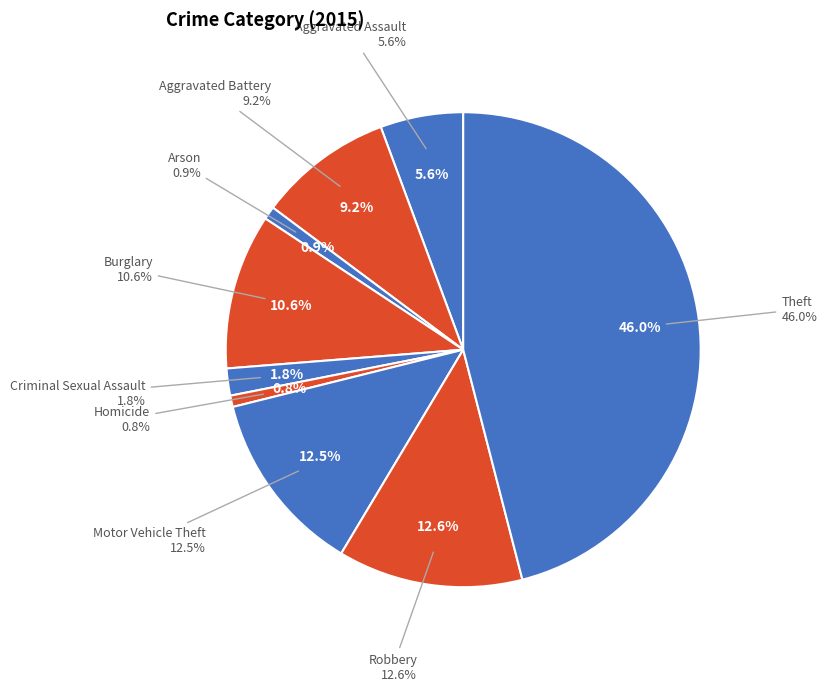

Is it true that Theft is 60% of the pie?

False